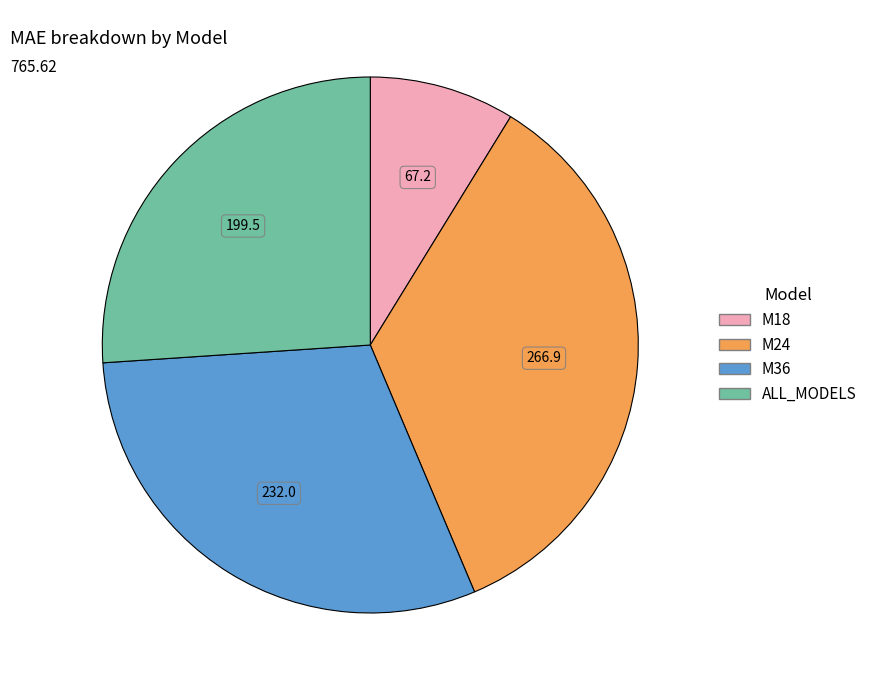

Is it true that M24 is 43% of the pie?

False